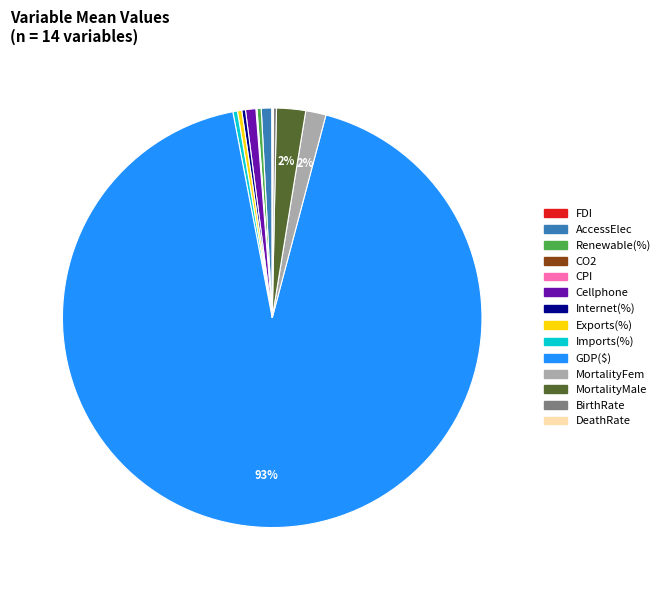

What is the largest slice in the pie chart?

GDP($)